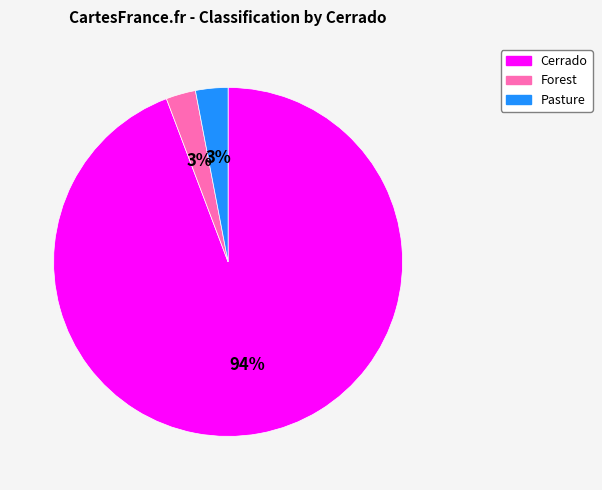

To the nearest percent, what is the average slice percentage?

33%